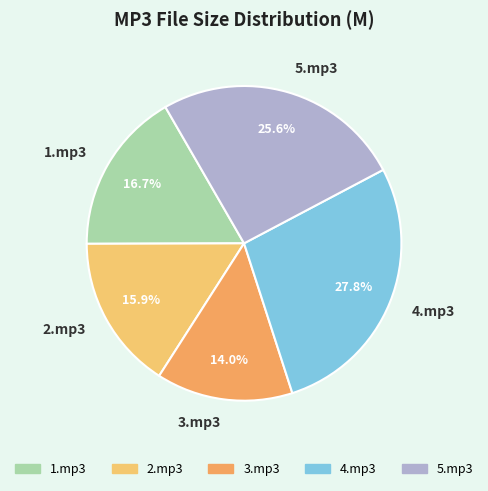

To the nearest percent, what is the combined percentage of 4.mp3 and 5.mp3?

53%